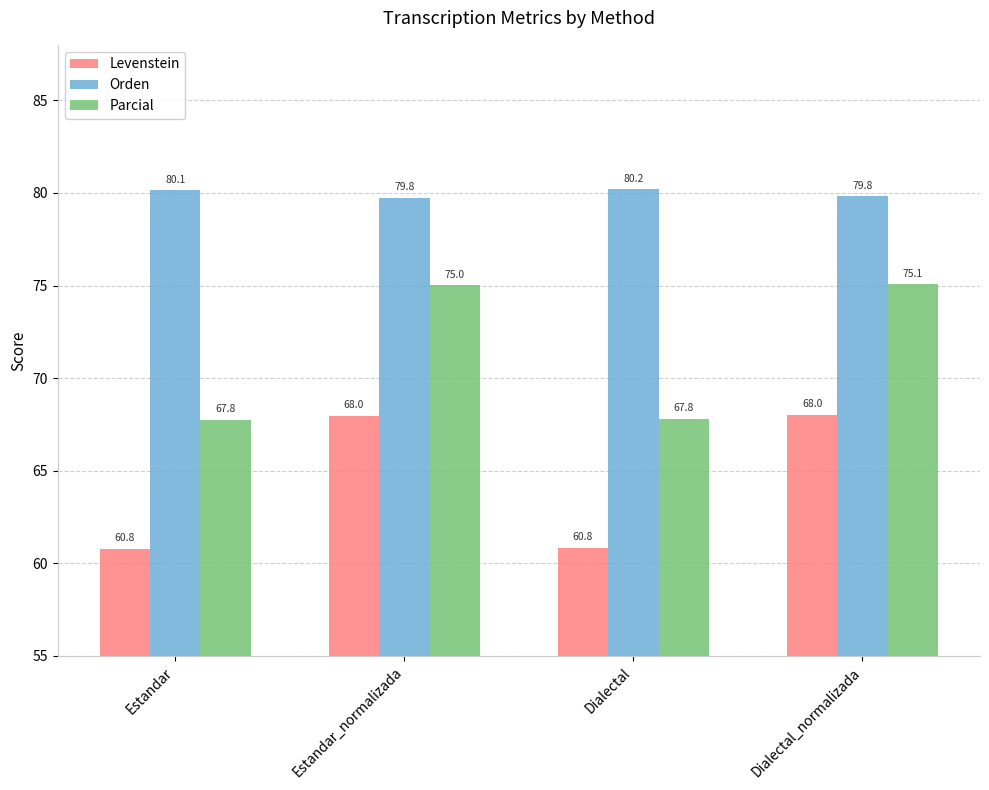

Which series has the largest total across all categories?

Orden